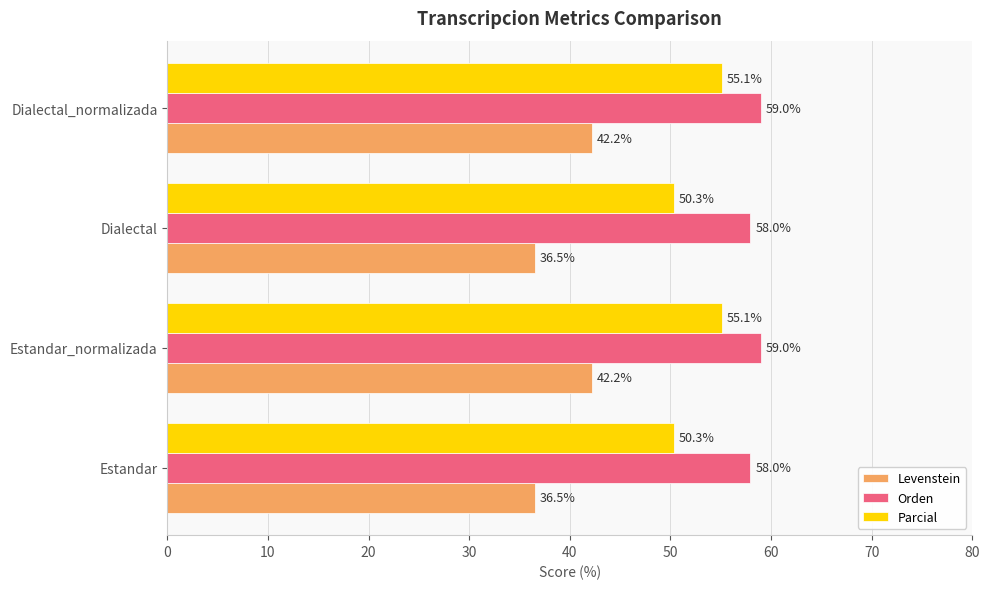

Read the Parcial value at Dialectal_normalizada.

55.1